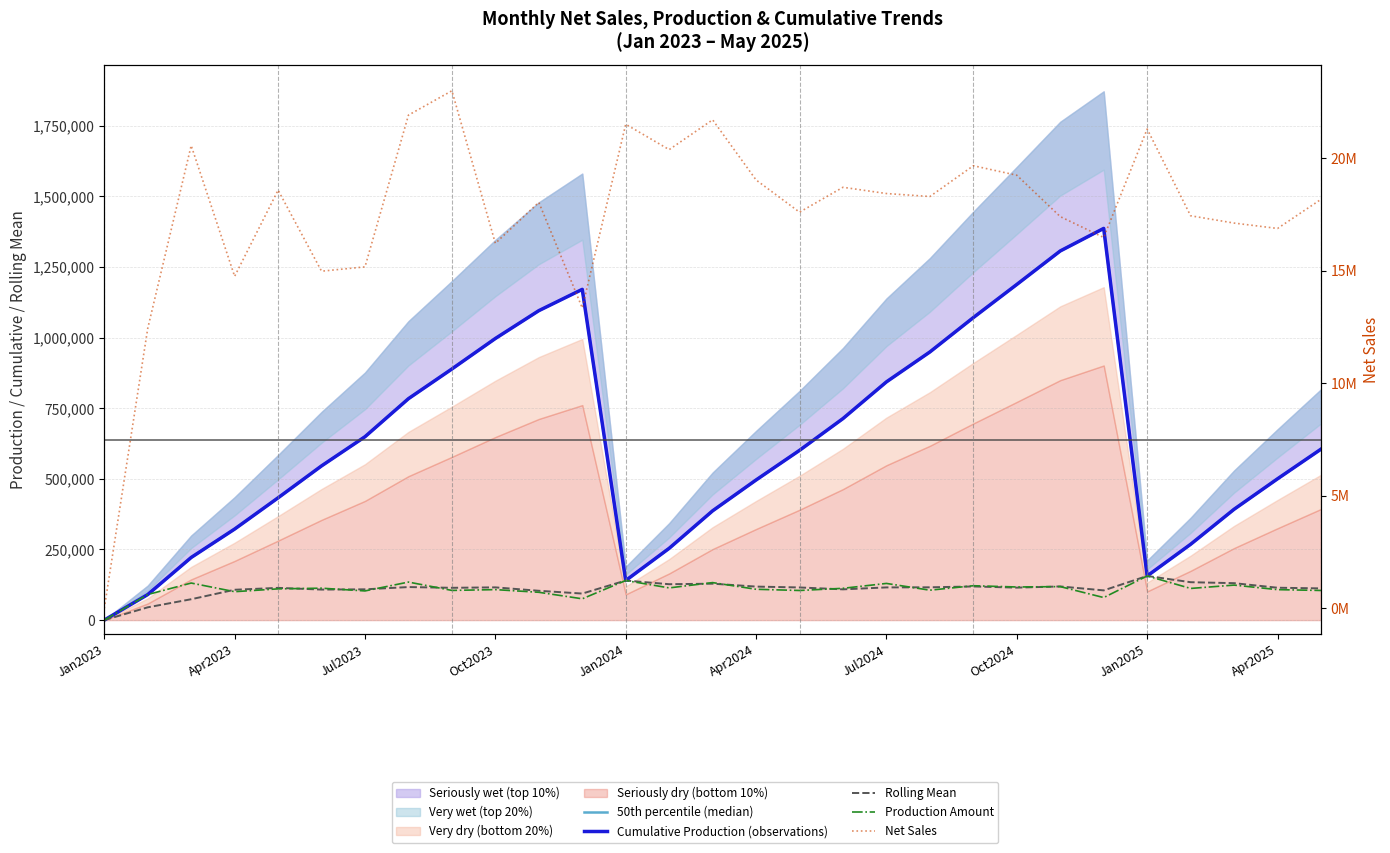

At which category is the sum across all series the highest?

Jan2025